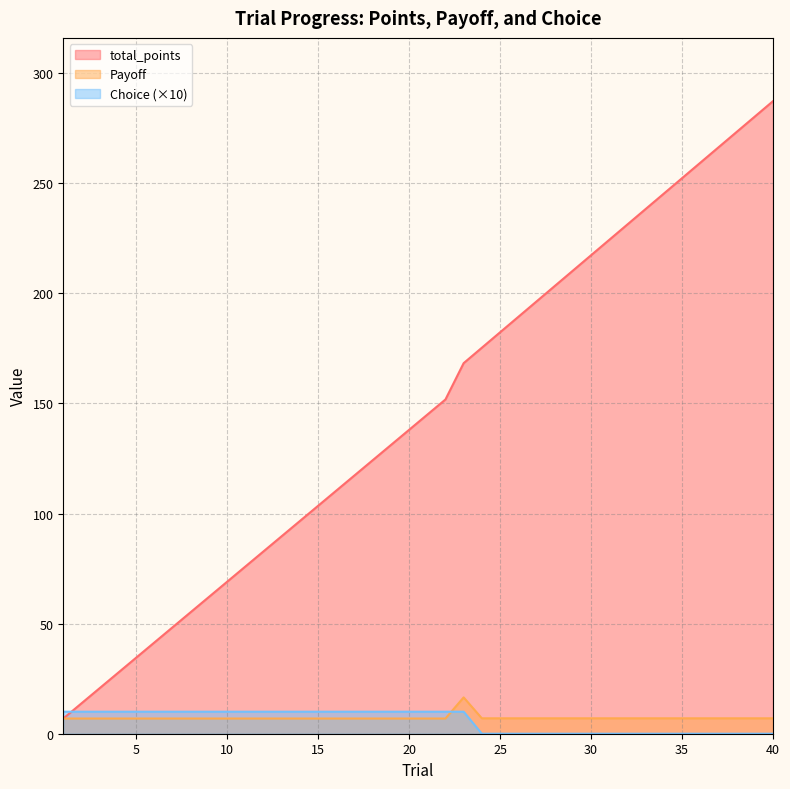

What is the difference between the maximum and second lowest values in the Payoff series?

9.6